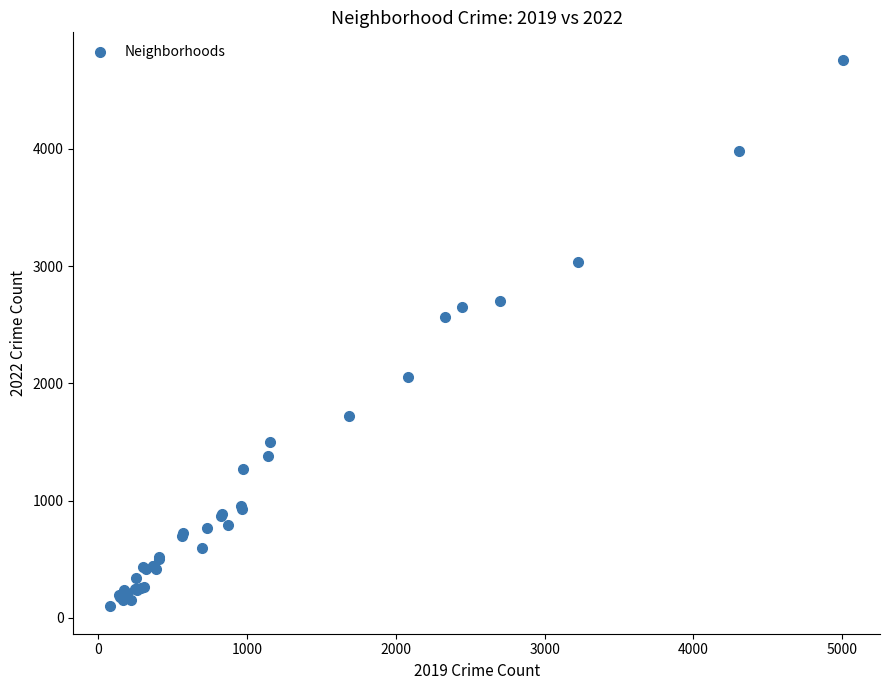

What Y value in the scatter plot is closest to 2430?

2566